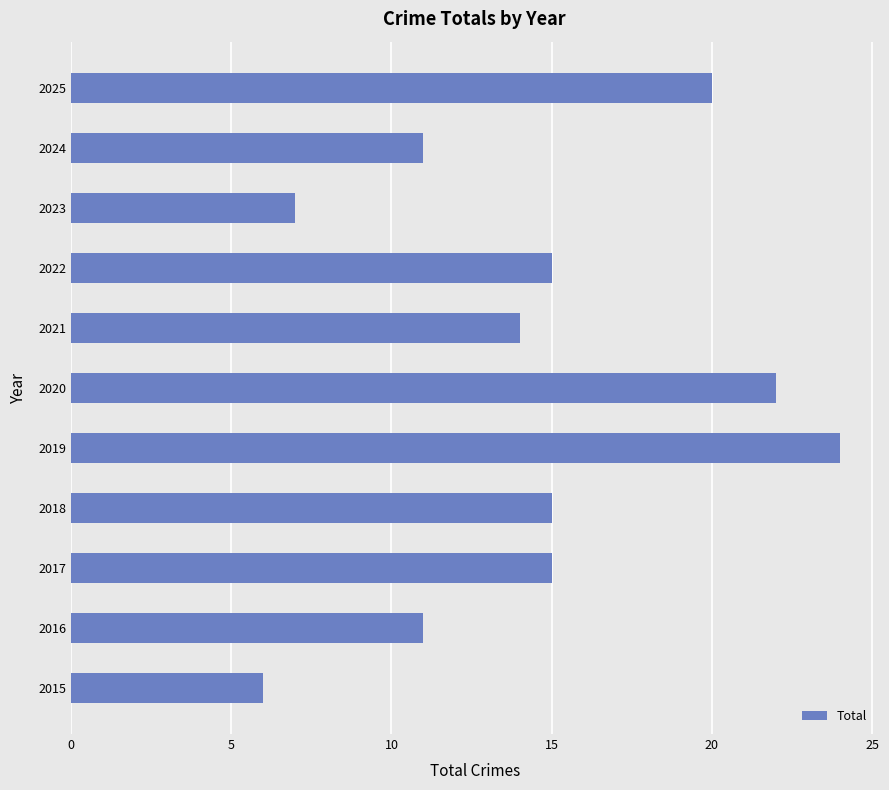

What is the approximate value at 2016?

11